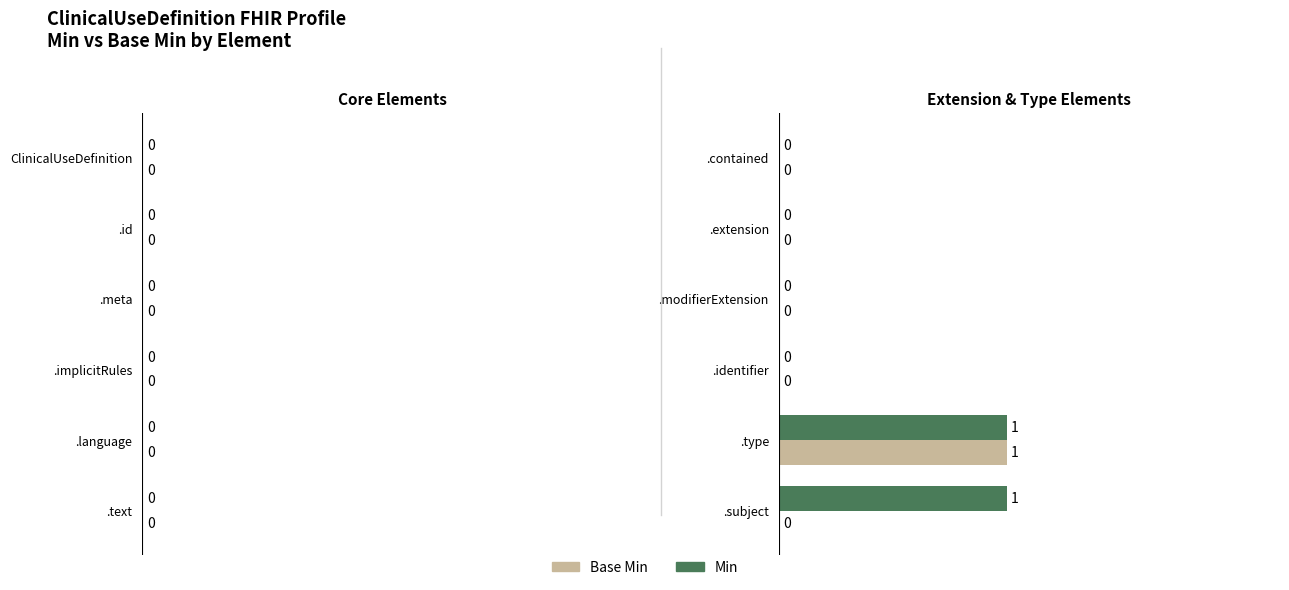

Which series has the largest total across all categories?

Min